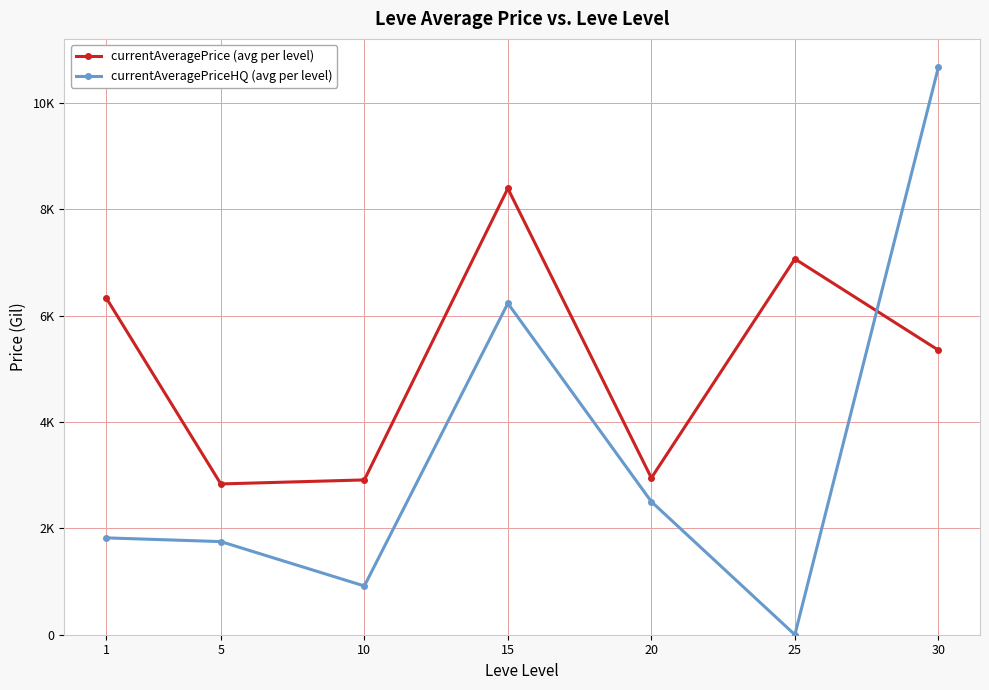

What are all the series names shown in the legend?

currentAveragePrice (avg per level), currentAveragePriceHQ (avg per level)